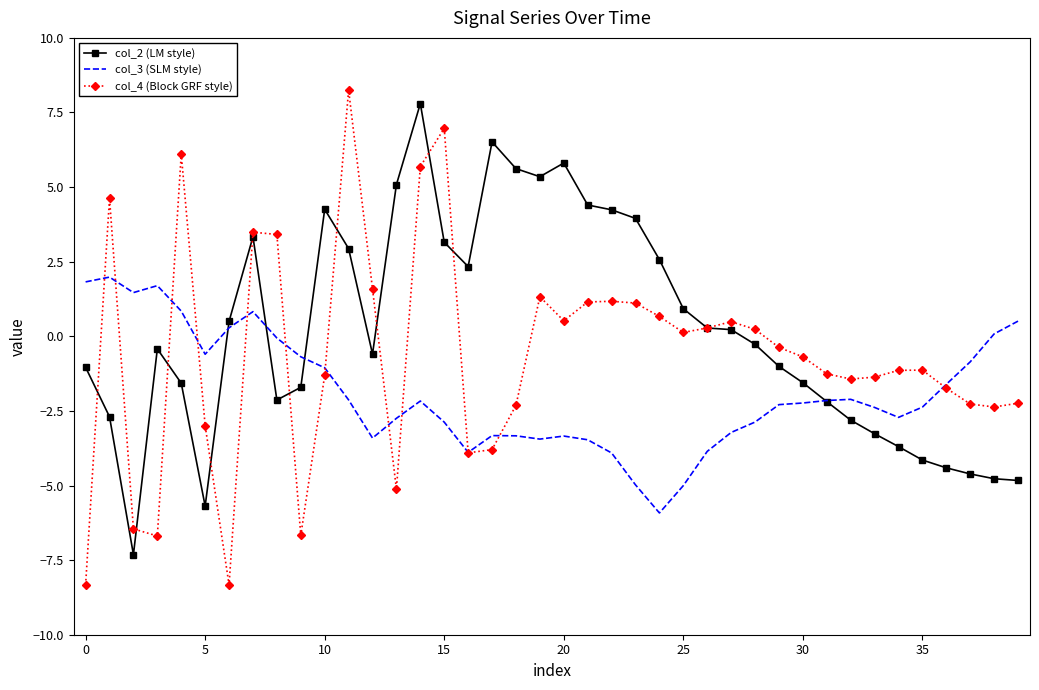

What is the highest value of the col_3 (SLM style) series?

2.0